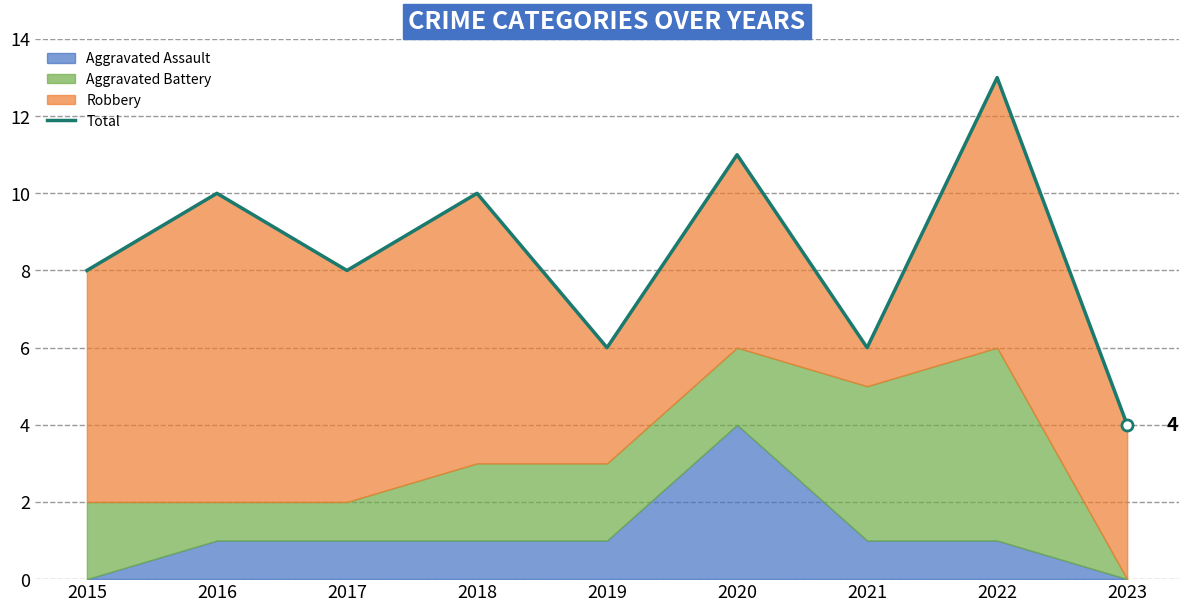

At which label is the value closest to 8?

2015